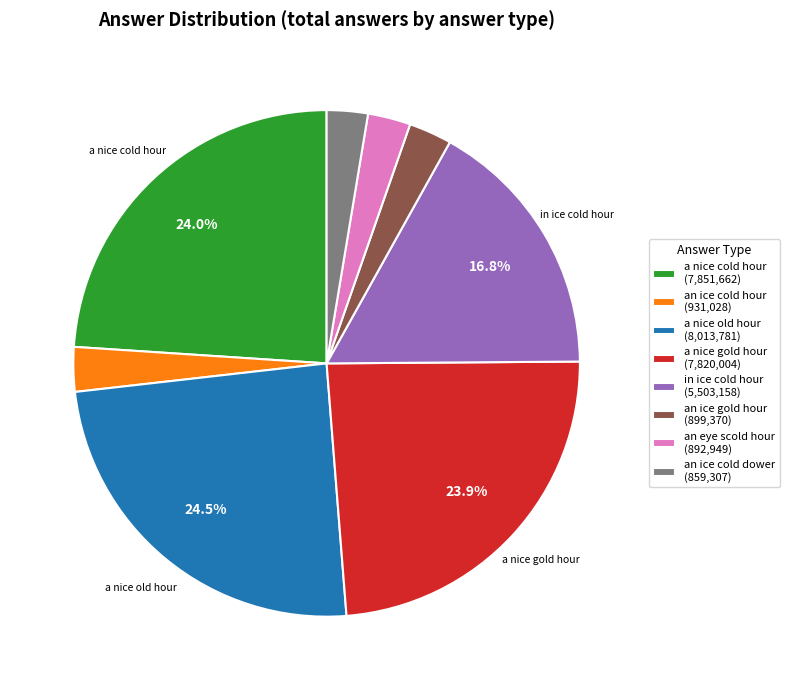

Count the number of slices in the pie.

8